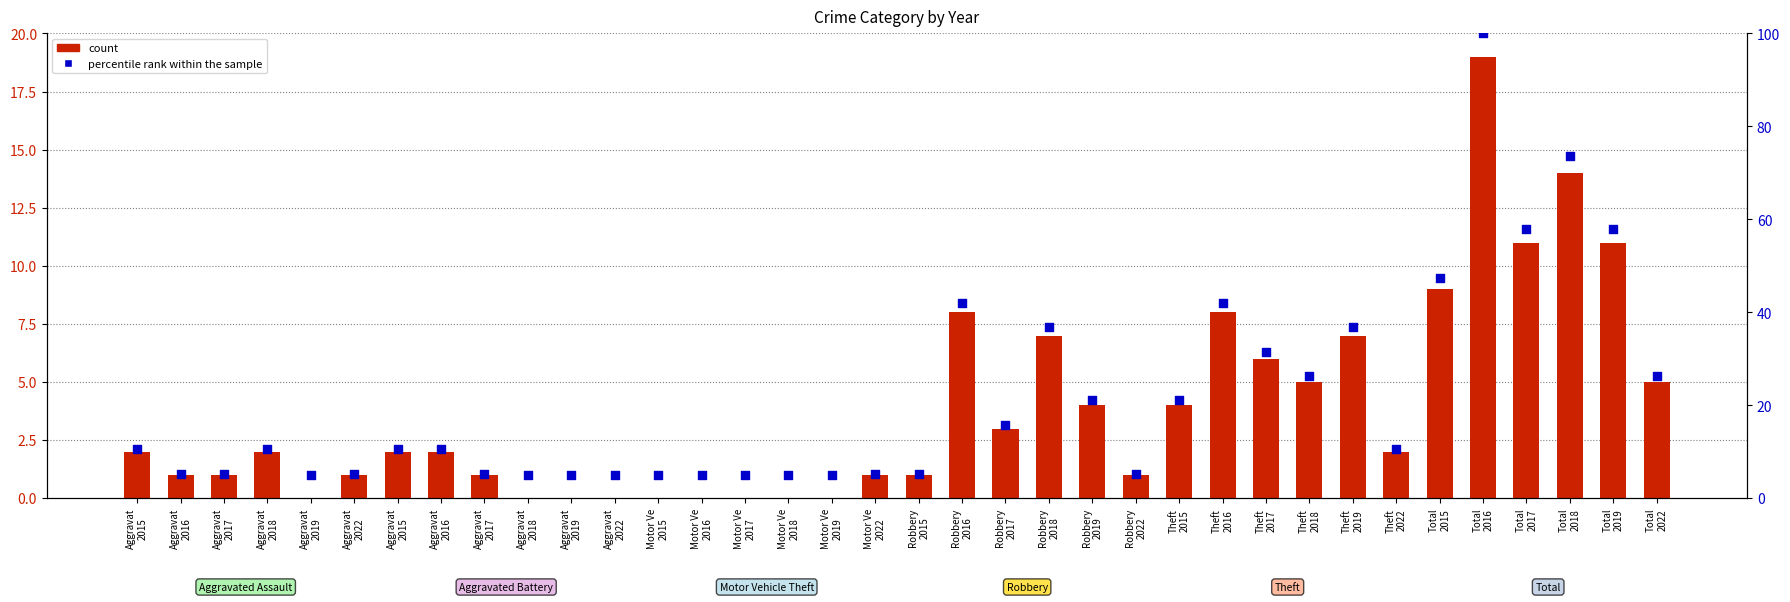

What are all the series names shown in the legend?

count, percentile rank within the sample